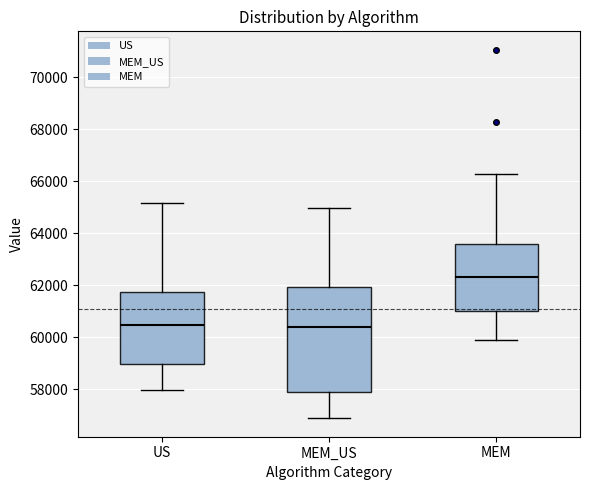

Reading left to right, transcribe this box plot: for each box, give where its median line is, the range the box spans, and where its two whiskers end, as read against the y-axis. The values are not printed on the chart, so give them approximately, as read against the axis.

US: median 60400, box 59000 to 61800, whiskers 58000 to 65200
MEM_US: median 60400, box 57800 to 62000, whiskers 56800 to 65000
MEM: median 62400, box 61000 to 63600, whiskers 60000 to 66200